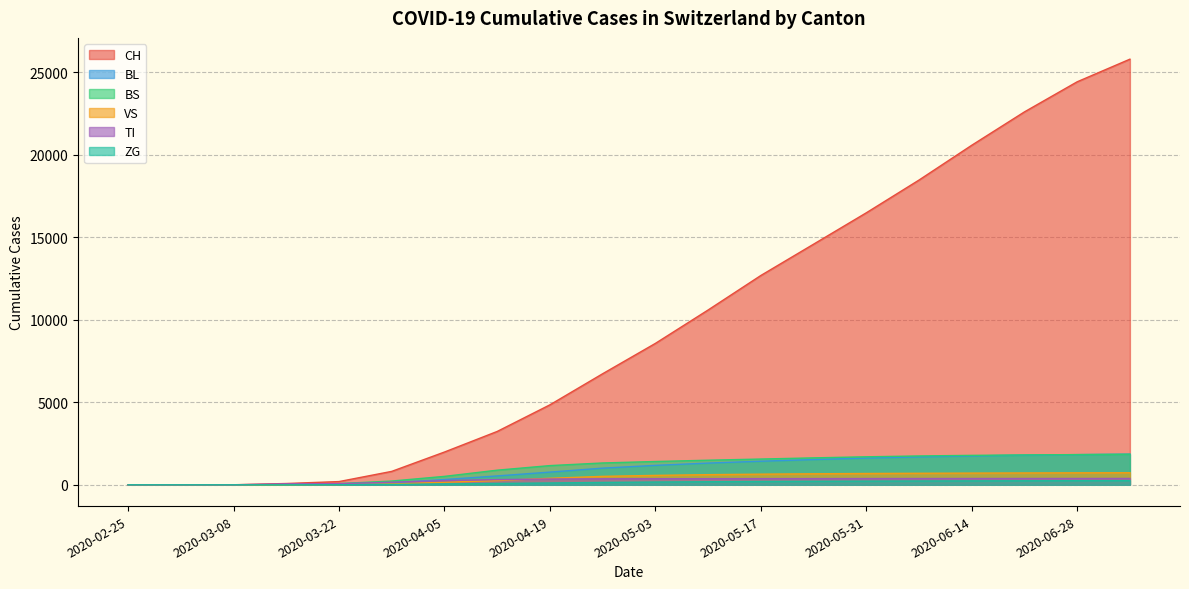

Rank the series by their maximum value, from lowest to highest.

ZG, TI, VS, BS, BL, CH